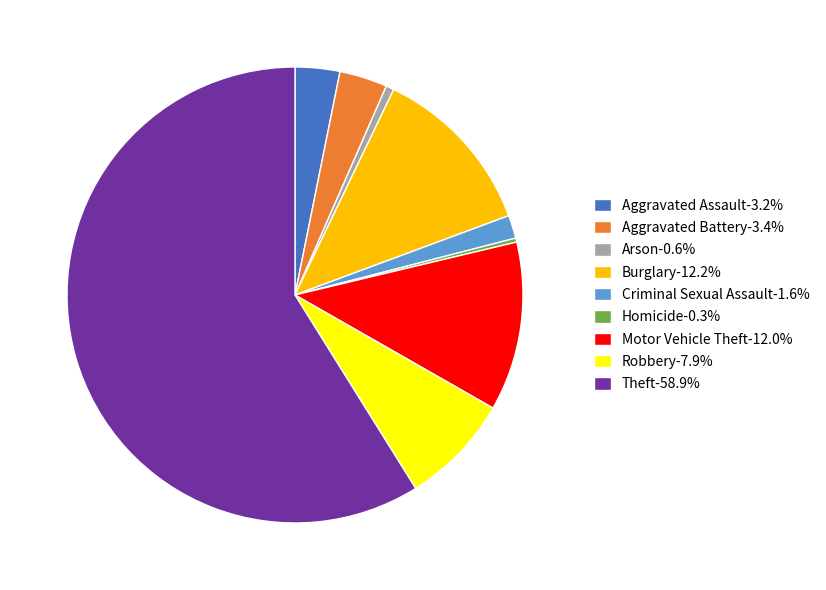

Do Aggravated Assault-3.2% and Robbery-7.9% together represent more than half of the pie?

No